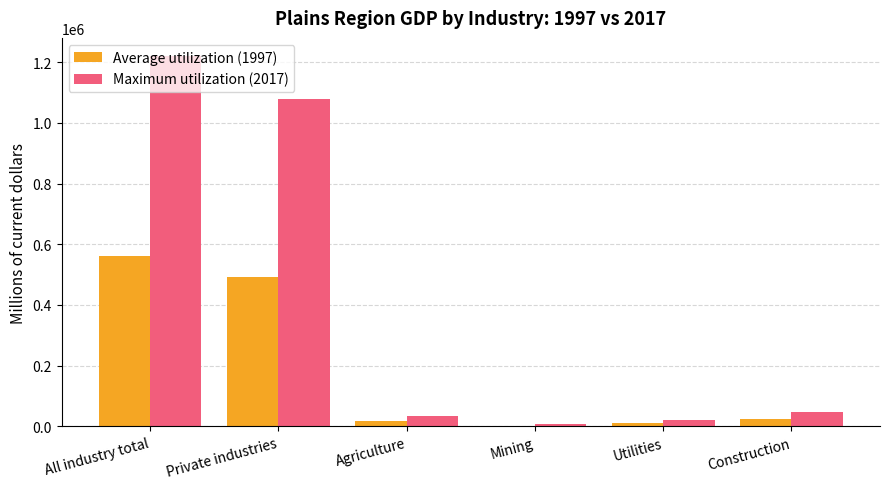

At which label does Average utilization (1997) reach its peak?

All industry total